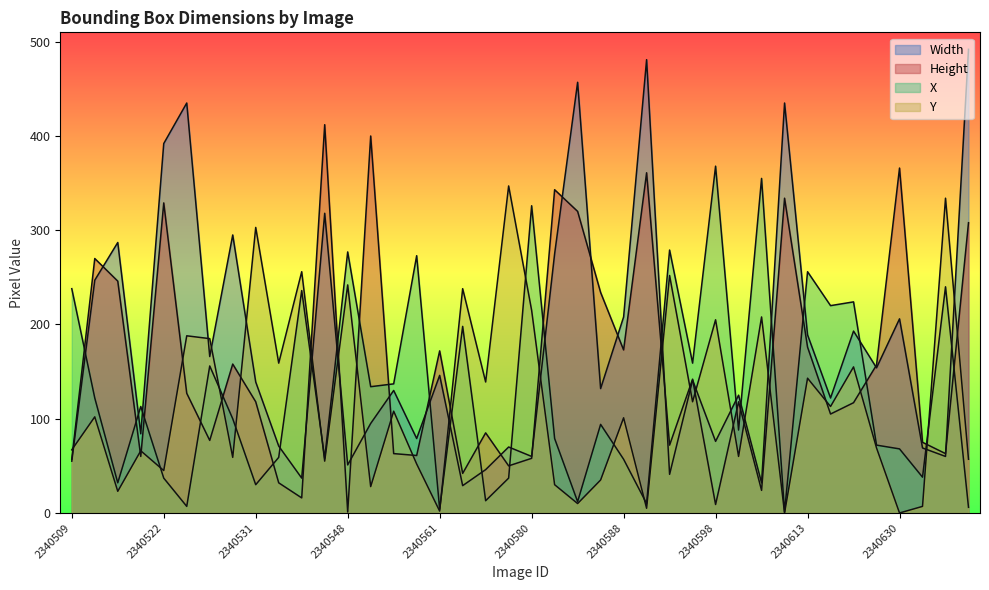

At which category does the chart reach its minimum across all series?

2340610